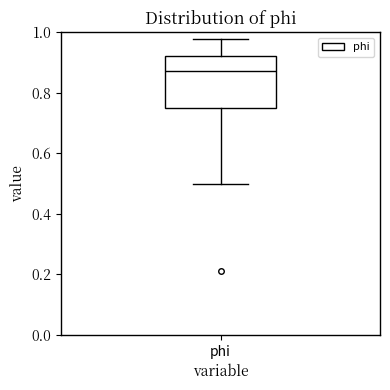

Read this box plot against the y-axis: the position of the median line, the range covered by the box, and the ends of both whiskers. The values are not printed on the chart, so give them approximately, as read against the axis.

median 0.88, box 0.76 to 0.92, whiskers 0.50 to 0.98